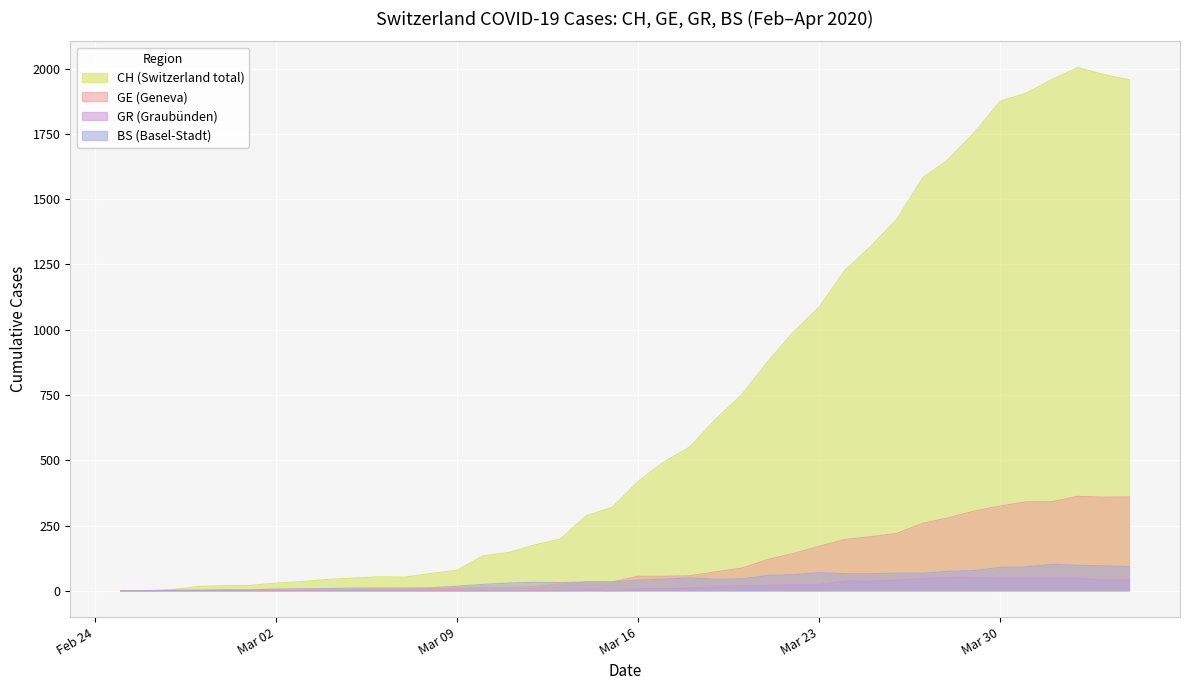

What is the maximum value for BS?

102